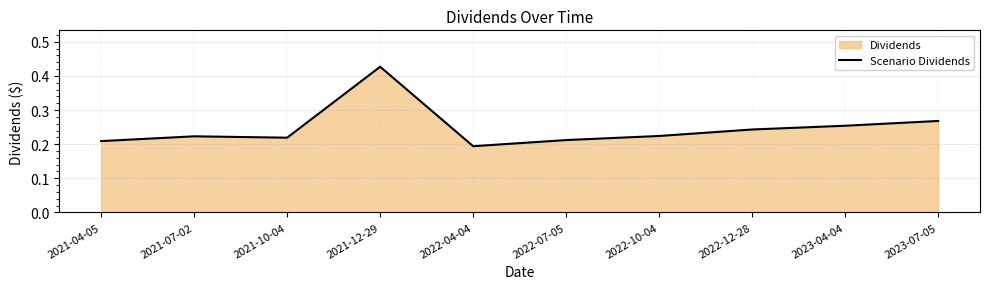

What is the sum of all values?

2.5